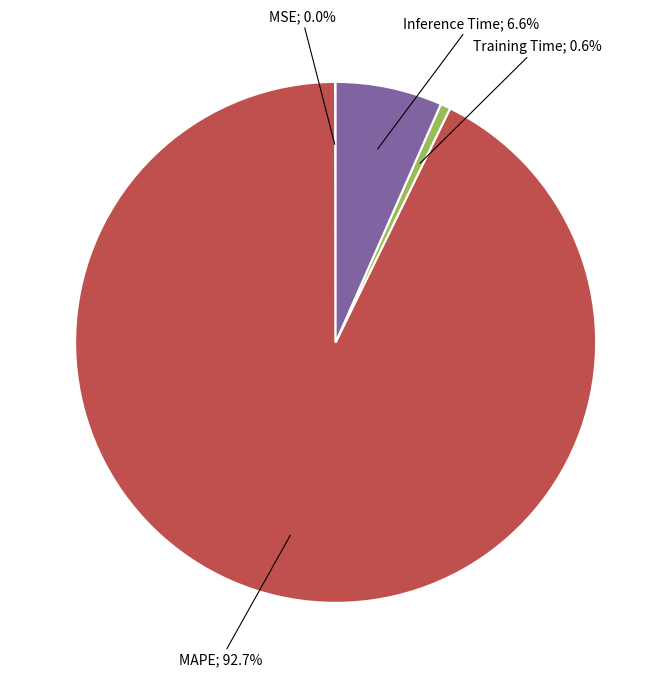

To the nearest percent, what is the difference between the largest and smallest slice percentages?

93%